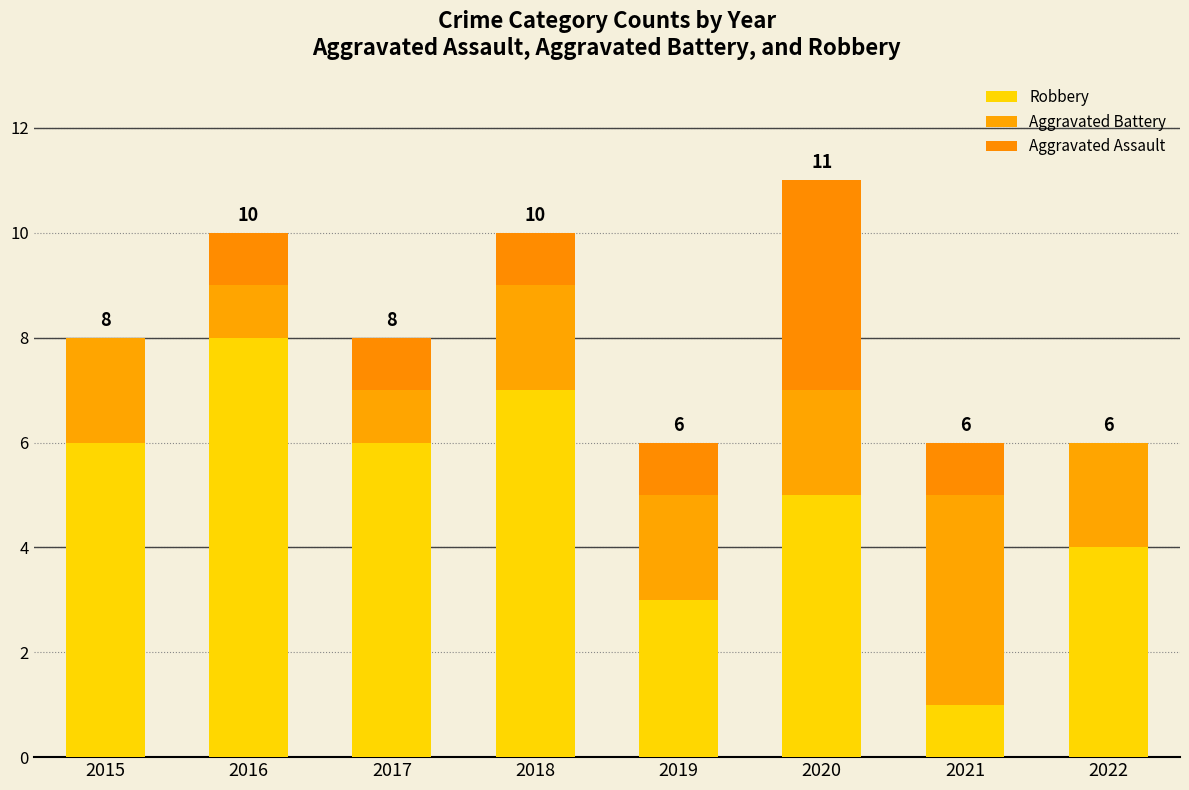

How many distinct data groups are displayed?

3